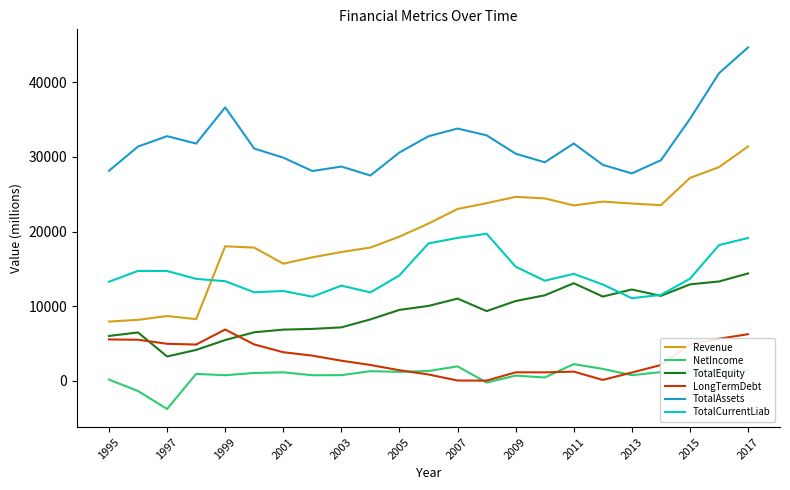

True or false: LongTermDebt and TotalCurrentLiab intersect in this chart.

False